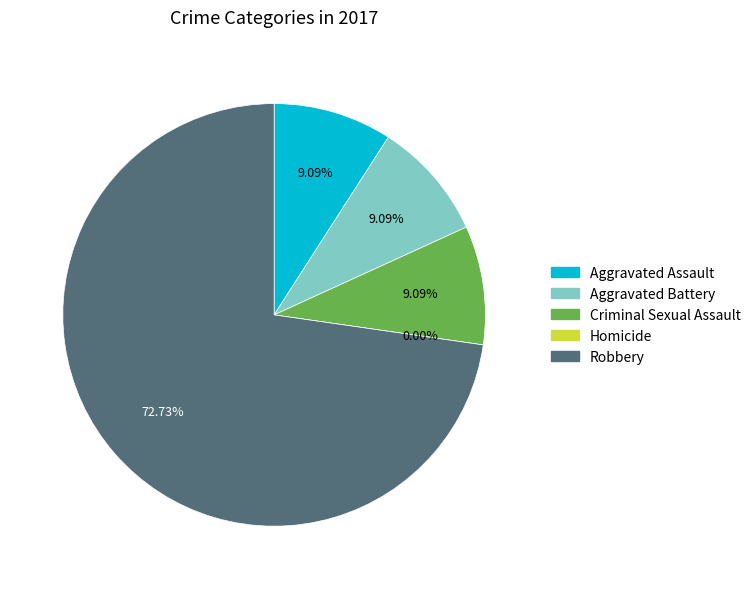

To the nearest percent, what is the average slice percentage?

20%